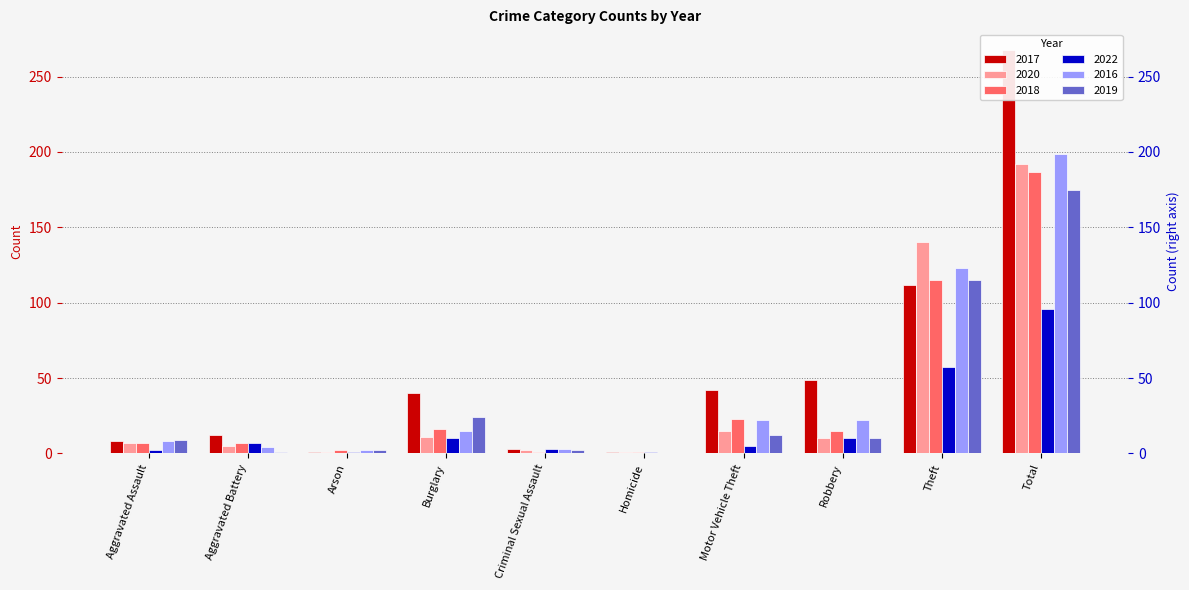

The value of 2016 at Burglary is 22. True or false?

False